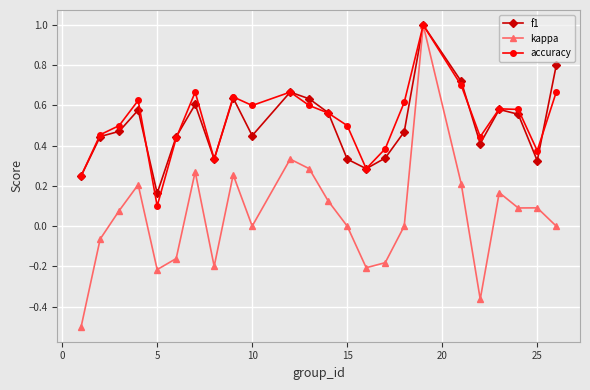

Which series has the largest range (max minus min)?

kappa